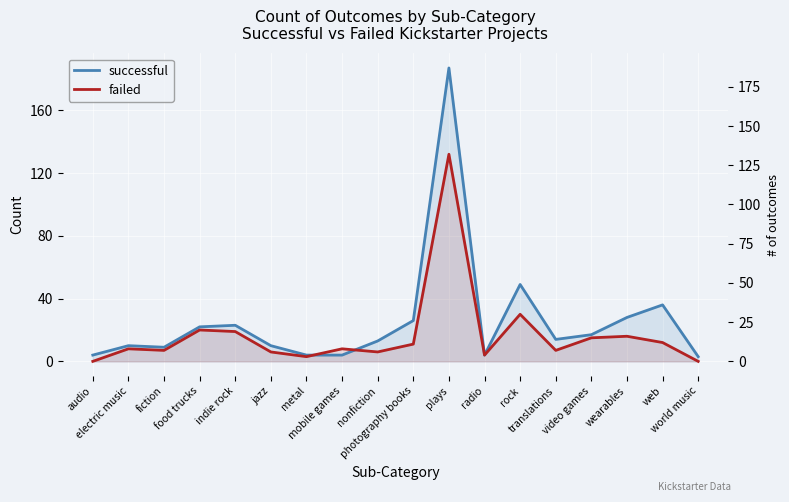

At which category is the sum across all series the highest?

plays